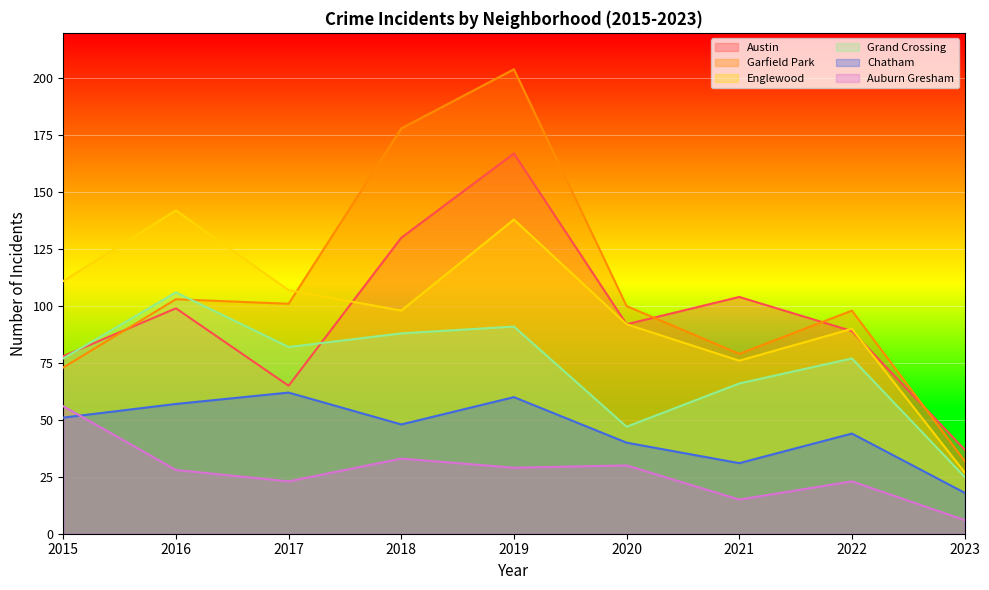

True or false: Auburn Gresham has more than 1 points higher than both neighbors.

True